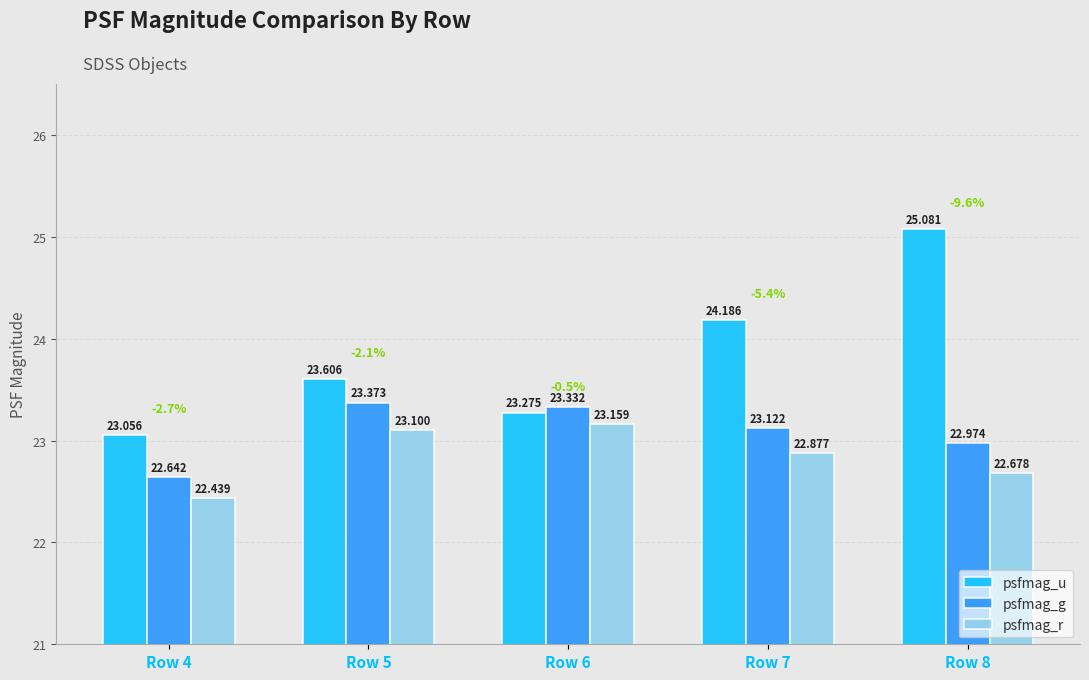

How many bars are there in each group?

3